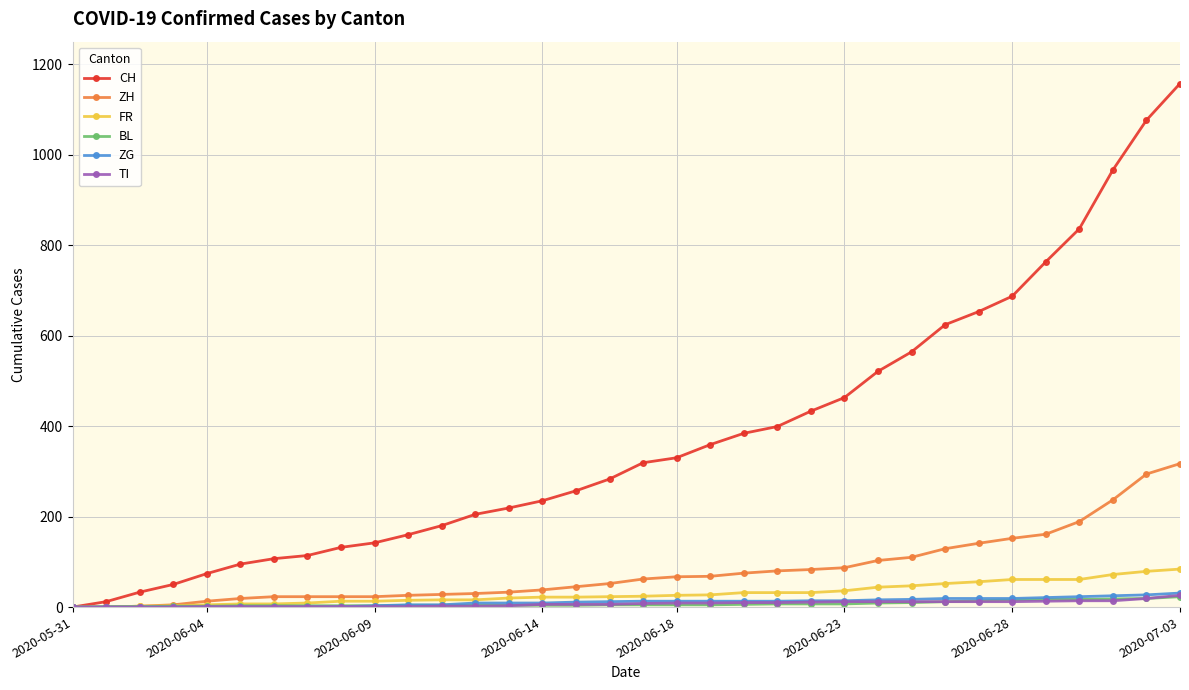

At how many categories does at least one series exceed 452?

11